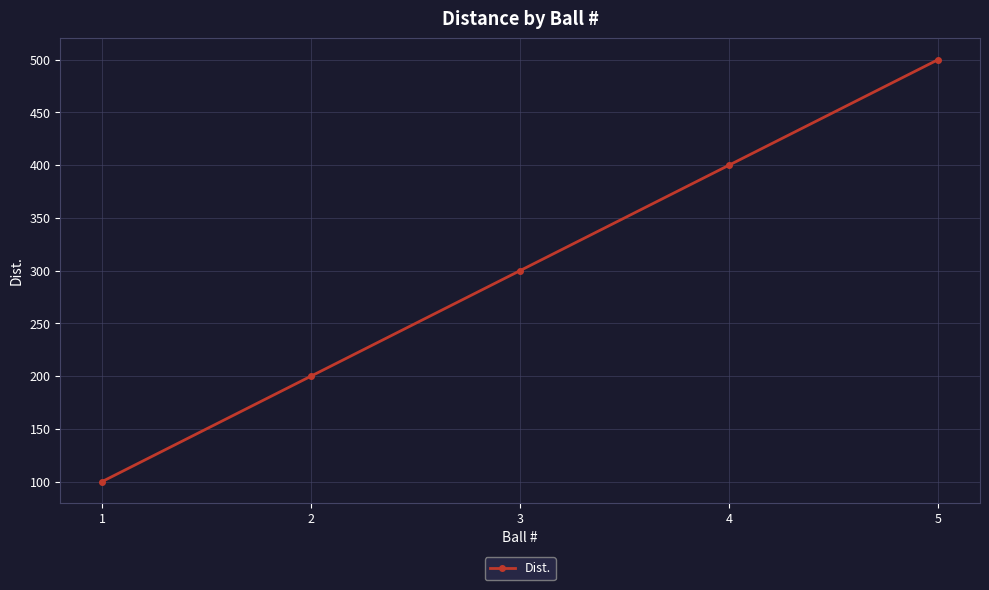

What is the sum of all values?

1500